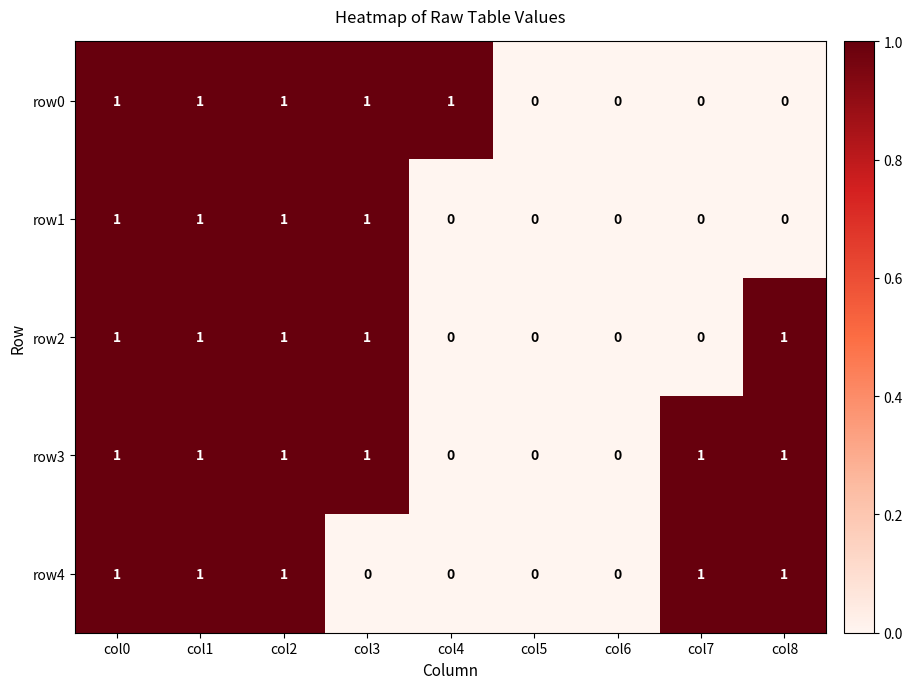

Is it true that row1 equals 0 at col6?

True